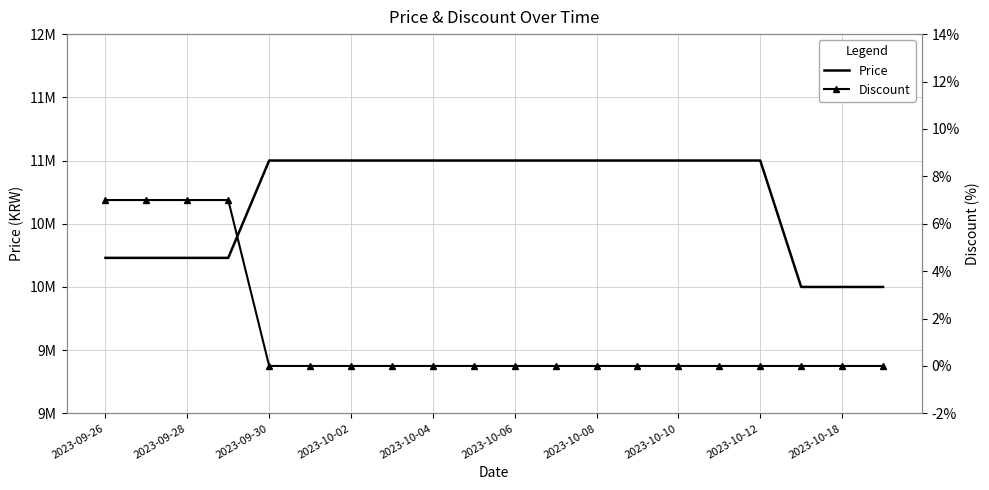

True or false: Price has more than 2 points higher than both neighbors.

False